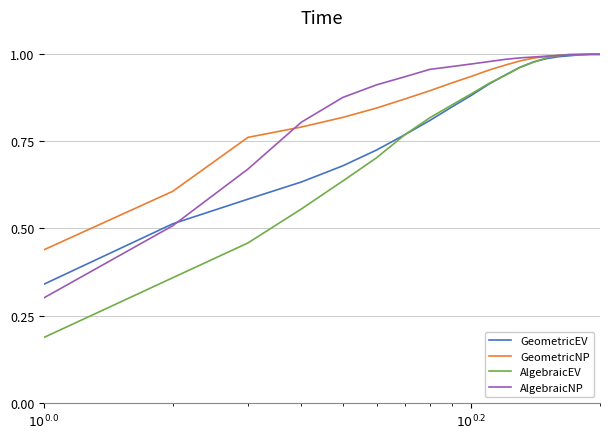

How many lines are shown in the chart?

4